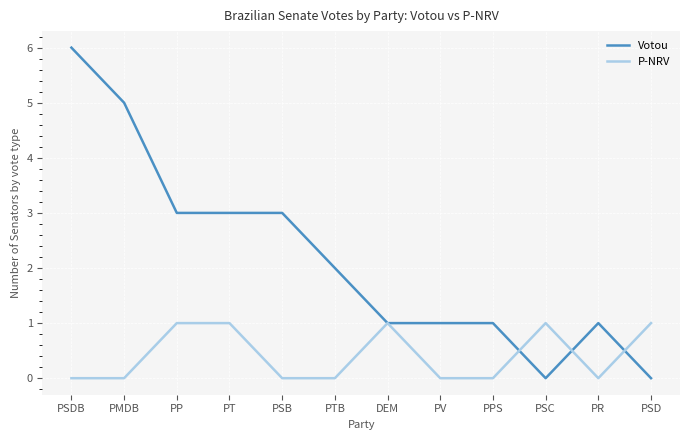

The P-NRV series shows 0 at PTB. True or false?

True